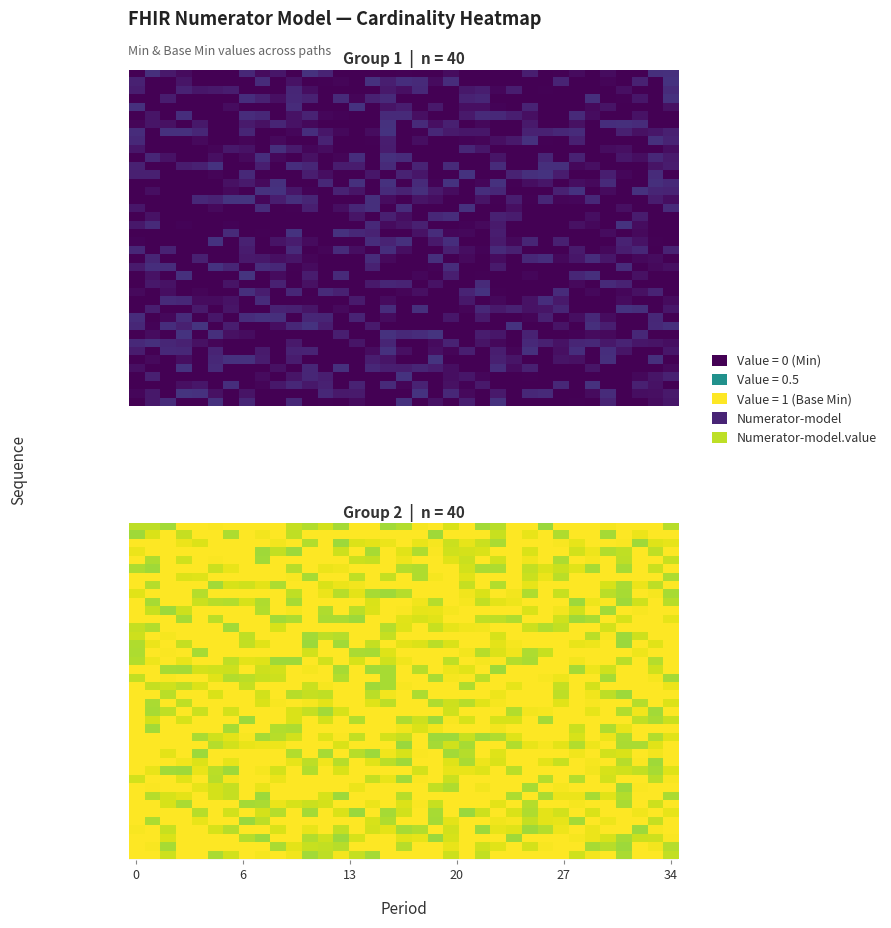

At how many categories does at least one series exceed 0?

35